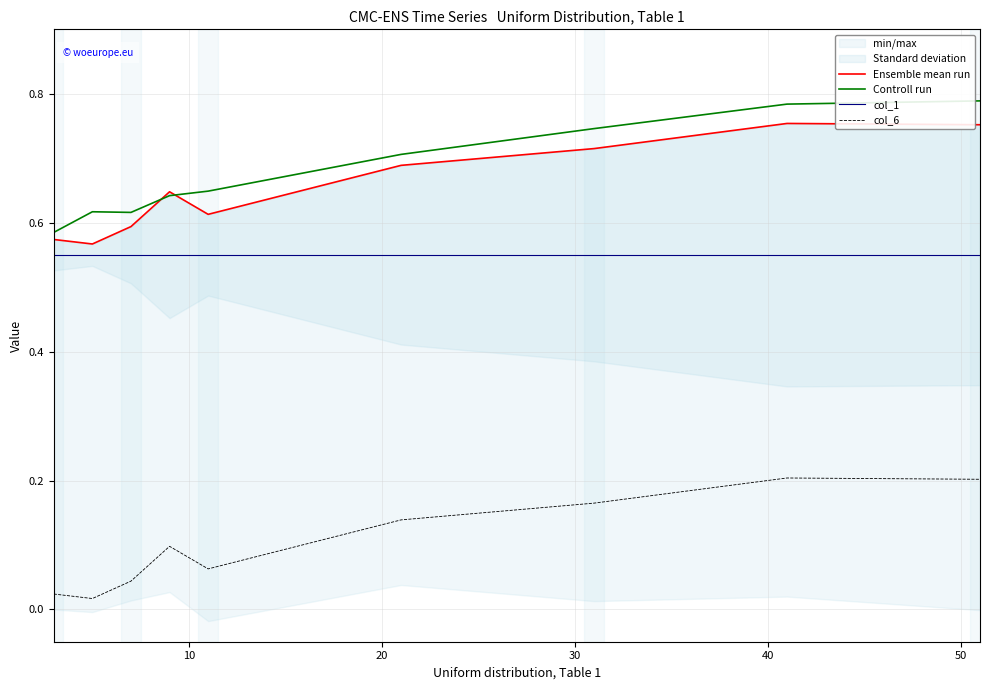

True or false: col_1 and Controll run intersect in this chart.

False